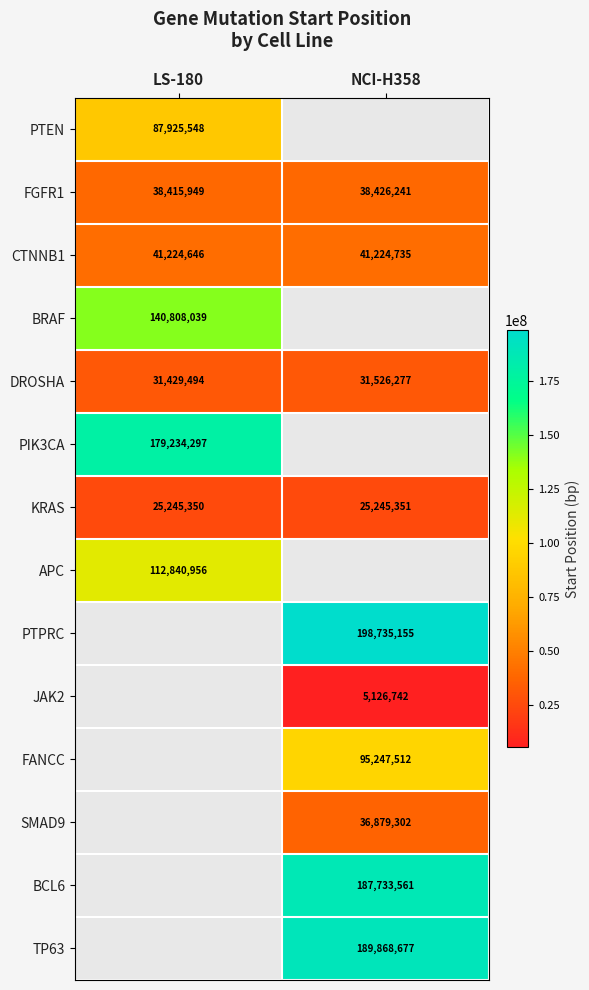

What is the sum of the DROSHA values at LS-180 and NCI-H358?

62955771